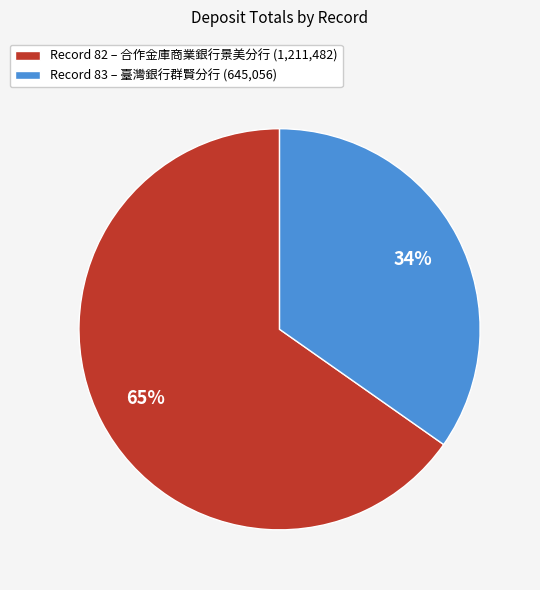

Which has a higher value, 82 or 83?

82